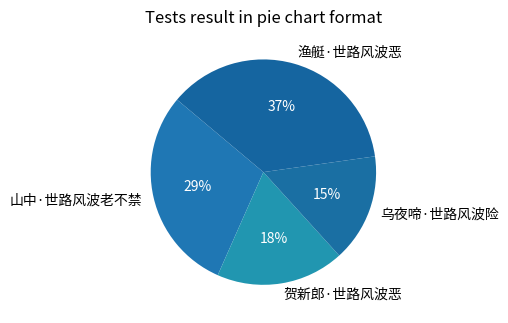

To the nearest percent, what is the difference between the 贺新郎·世路风波恶 and 乌夜啼·世路风波险 slice percentages?

3%